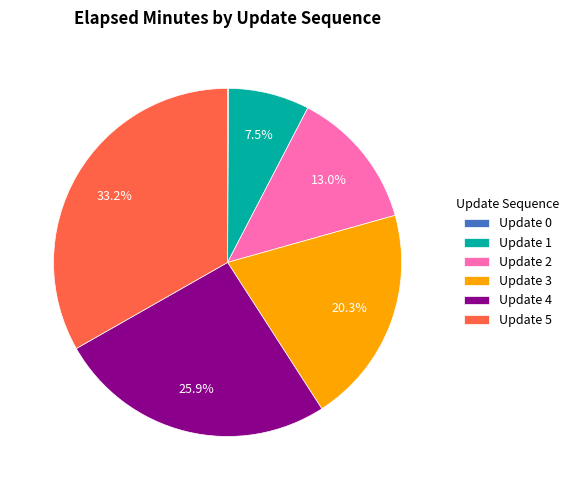

Which slice is the largest?

Update 5